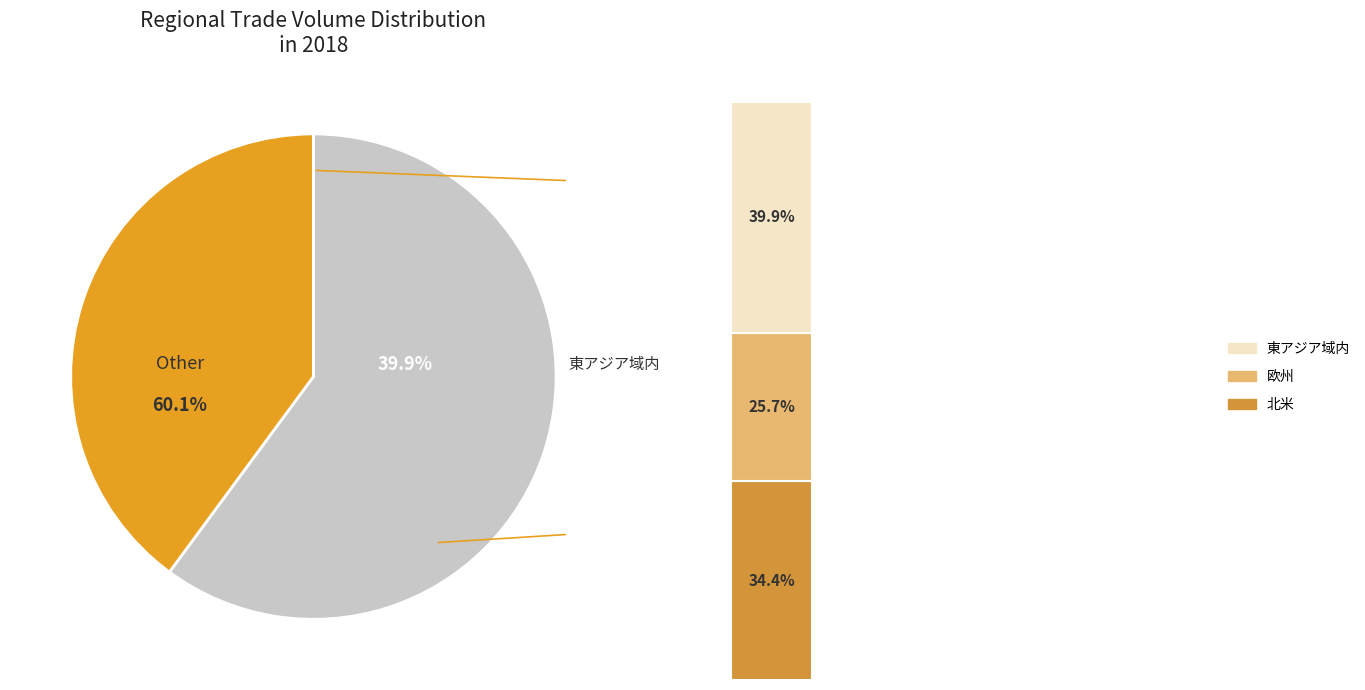

Approximately how many times larger is the value at 東アジア域内 compared to 北米?

1.2